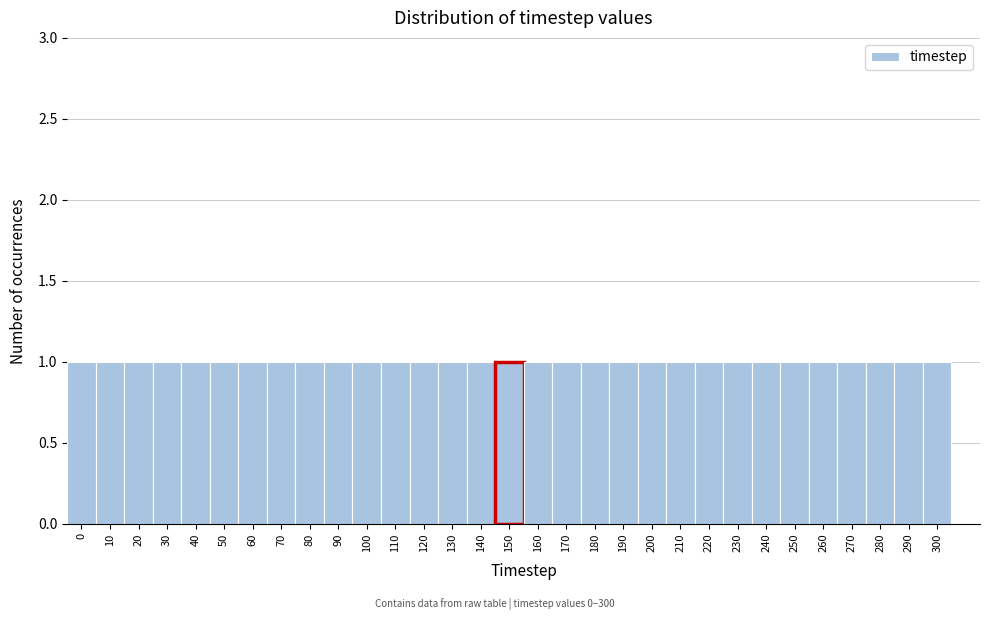

Reading left to right, list every bar in this chart as the range it spans on the x-axis followed by its height. The values are not printed on the chart, so give them approximately, as read against the axis.

-5 to 5: 1
5 to 15: 1
15 to 25: 1
25 to 35: 1
35 to 45: 1
45 to 55: 1
55 to 65: 1
65 to 75: 1
75 to 85: 1
85 to 95: 1
95 to 105: 1
105 to 115: 1
115 to 125: 1
125 to 135: 1
135 to 145: 1
145 to 155: 1
155 to 165: 1
165 to 175: 1
175 to 185: 1
185 to 195: 1
195 to 205: 1
205 to 215: 1
215 to 225: 1
225 to 235: 1
235 to 245: 1
245 to 255: 1
255 to 265: 1
265 to 275: 1
275 to 285: 1
285 to 295: 1
295 to 305: 1